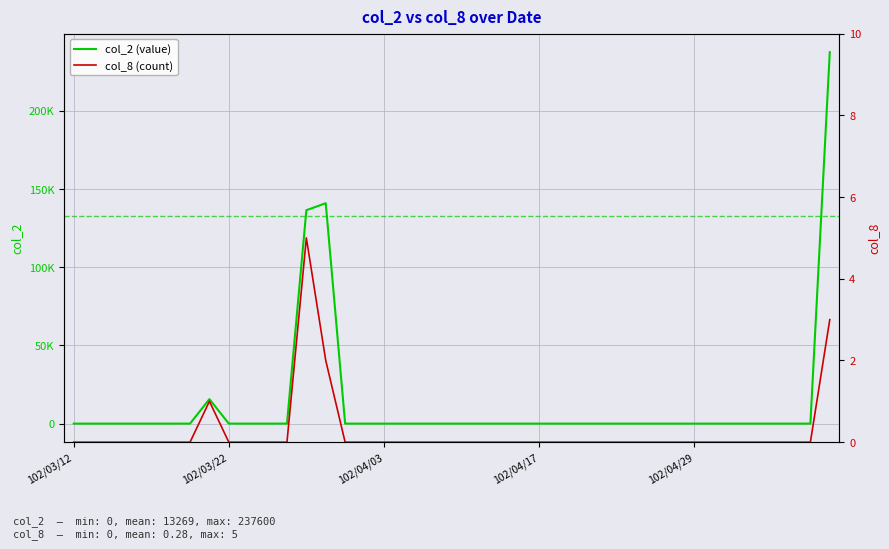

List the series in order of their overall mean, highest first.

col_2 (value), col_8 (count)